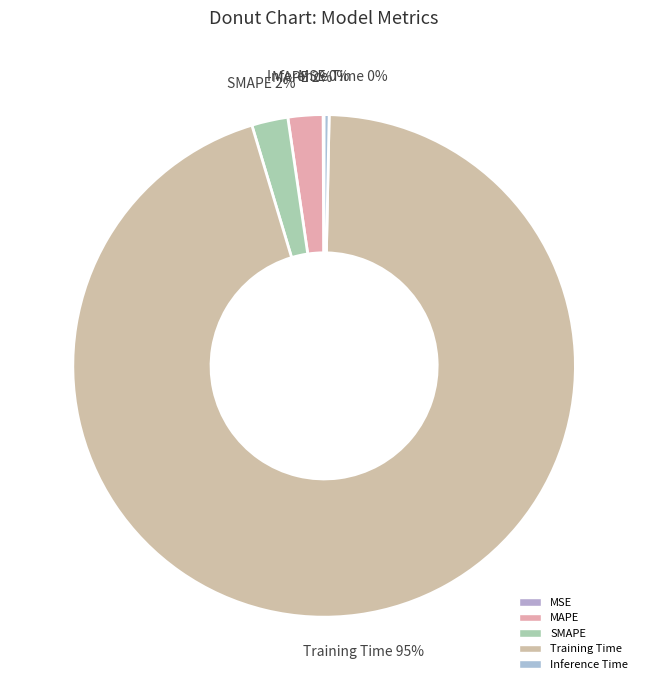

The Inference Time slice represents 0% of the pie. True or false?

True